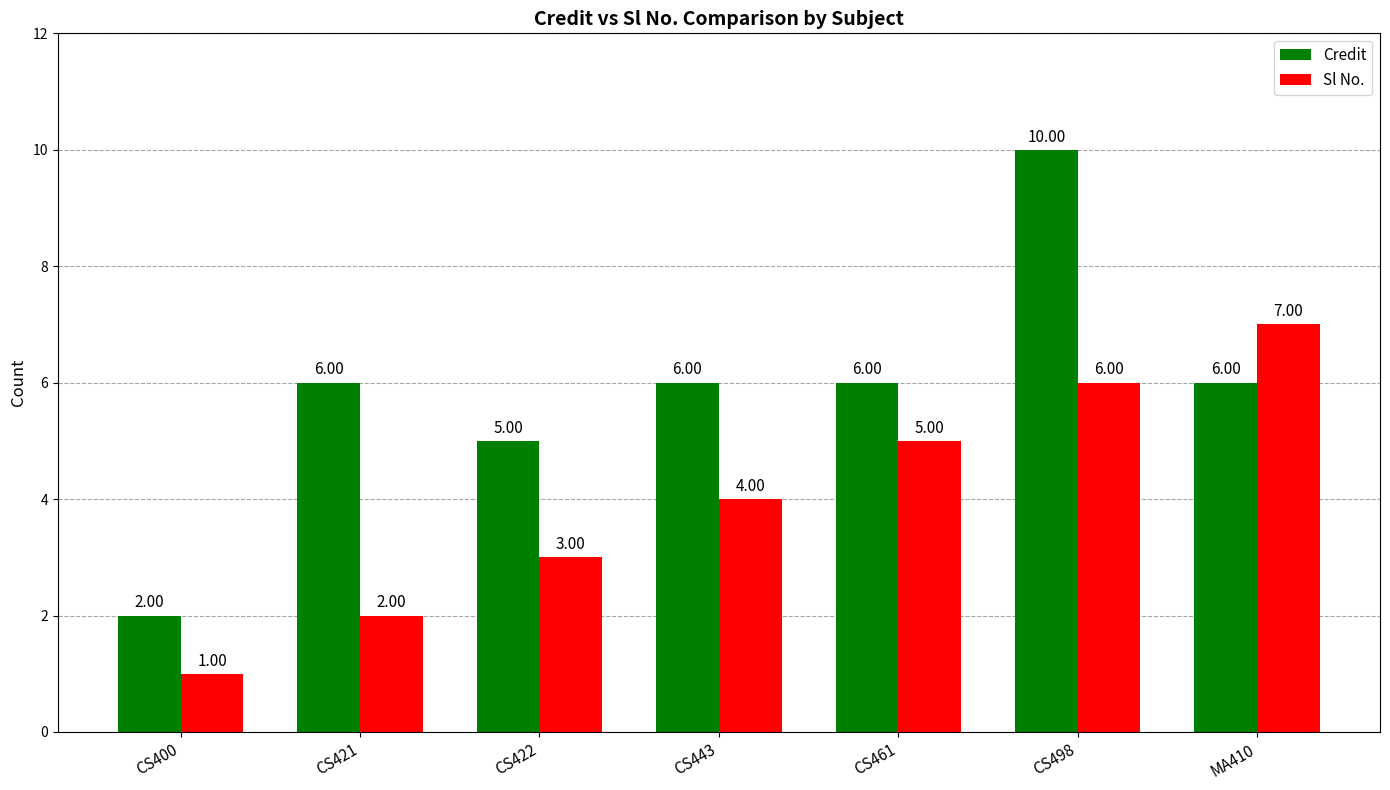

Which series changed the most between CS422 and CS498?

Credit